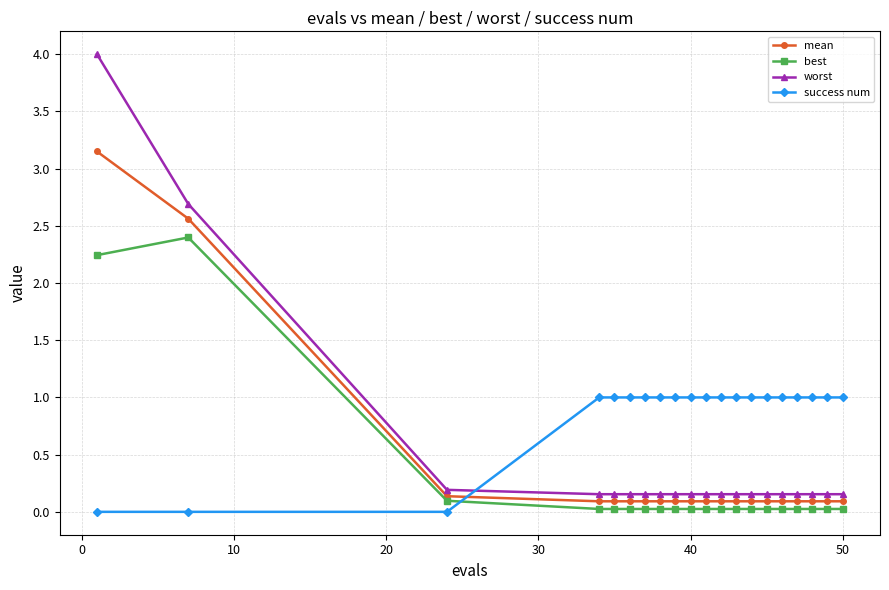

Which series has the largest total across all categories?

success num